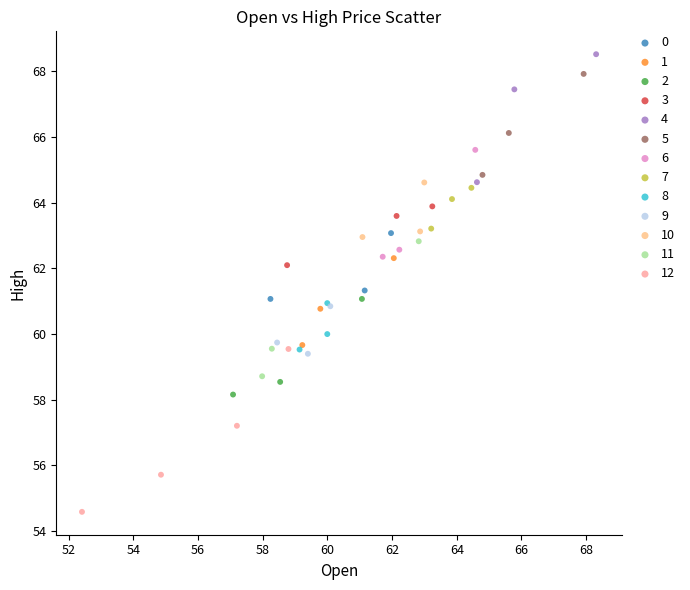

Which series reaches the minimum Y coordinate?

12